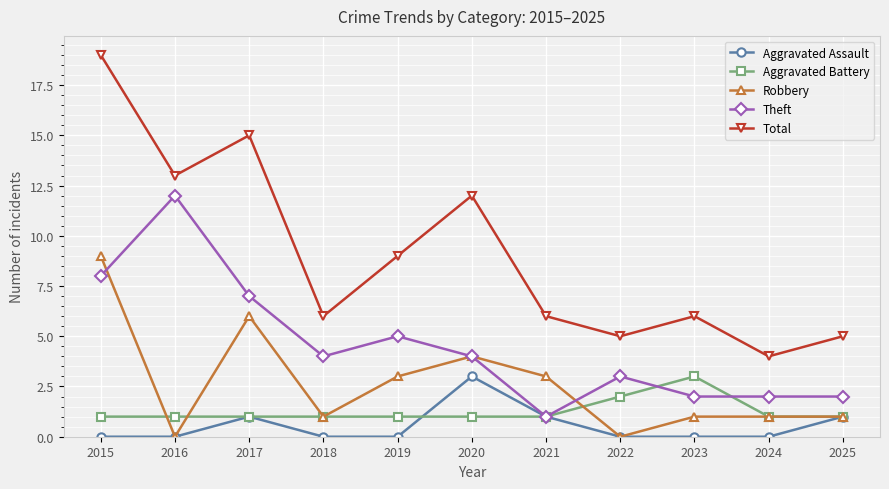

Which label corresponds to the largest value in the chart?

2015